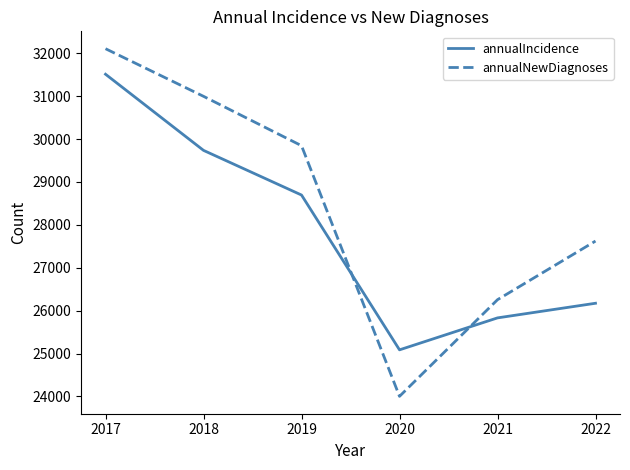

Which series changed the most between 2017 and 2018?

annualIncidence